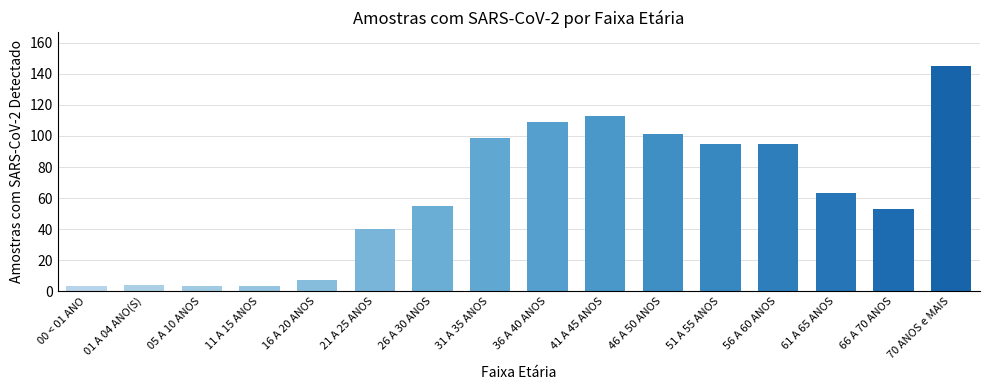

Is it true that the value at 41 A 45 ANOS is 113?

True